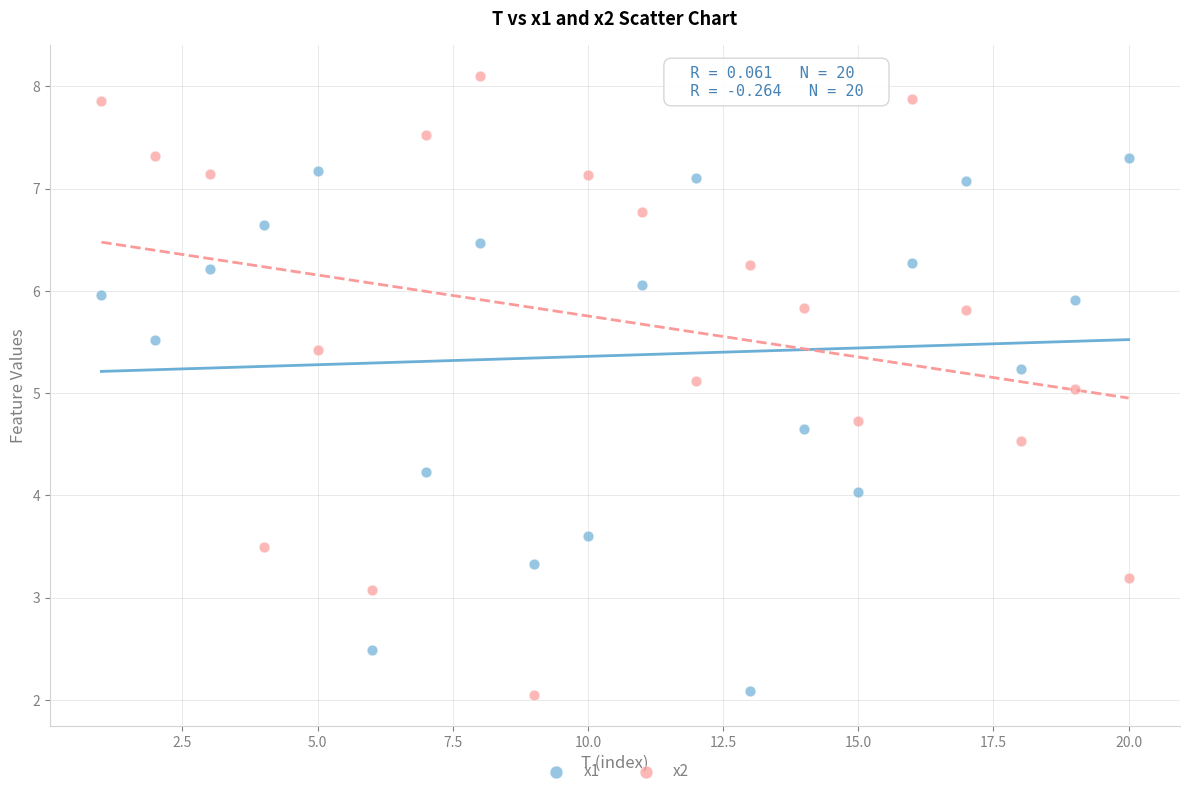

Which series has the largest Y range (max minus min)?

x2